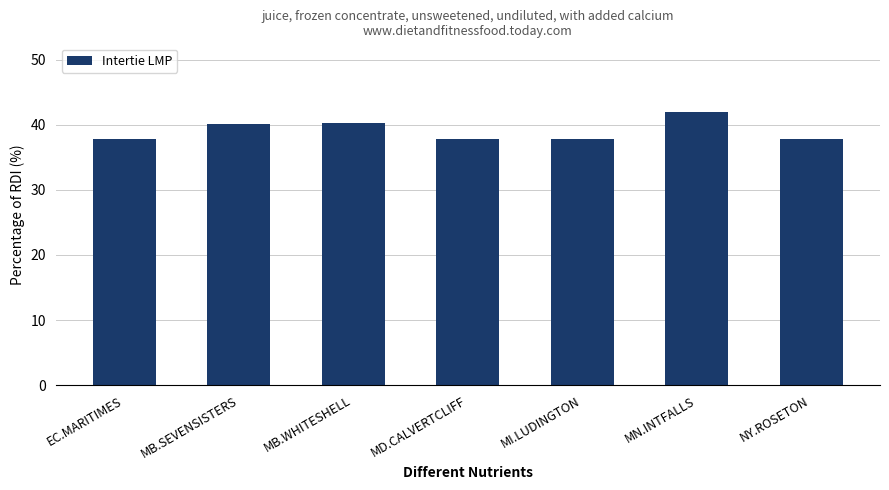

What is the label of the 6th bar from the left?

MN.INTFALLS